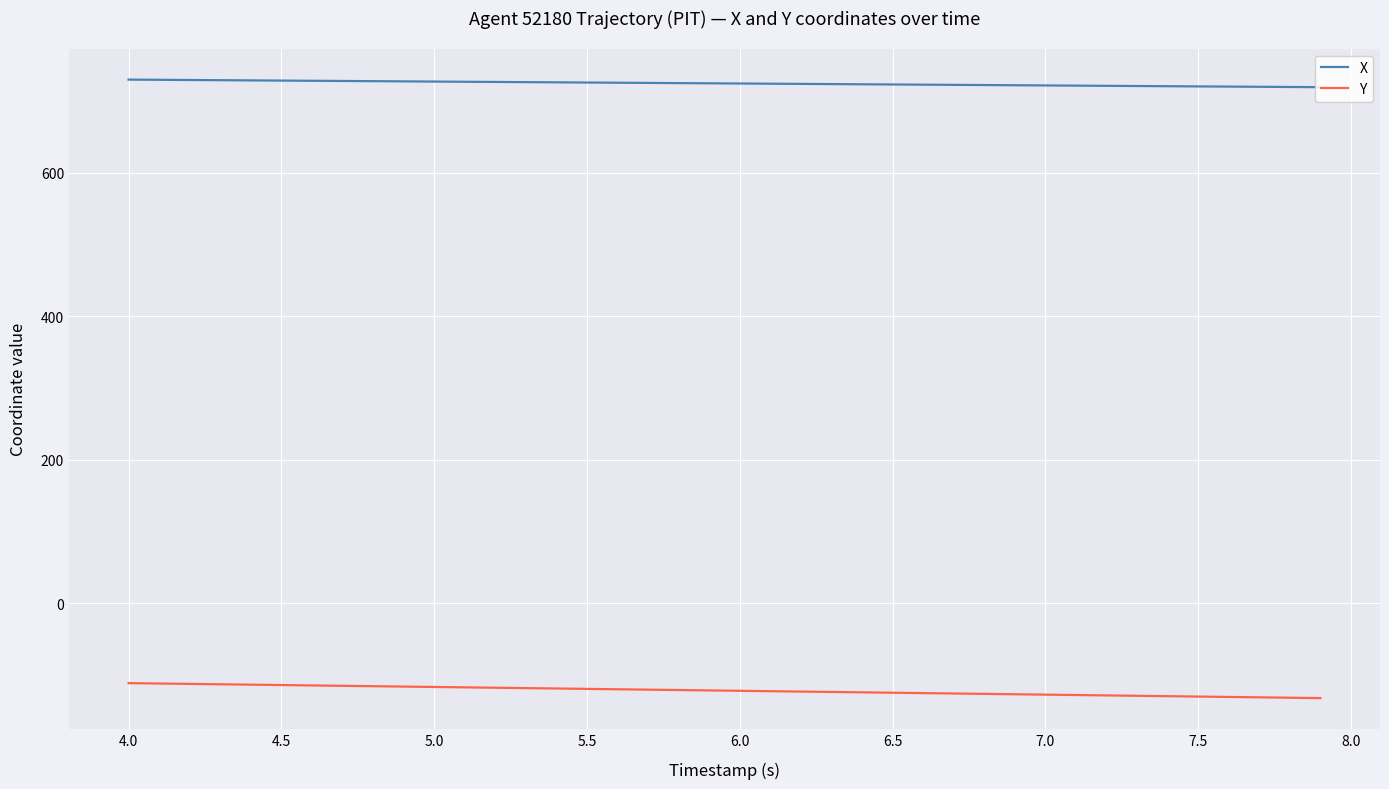

What is the highest value of the Y series?

-111.5